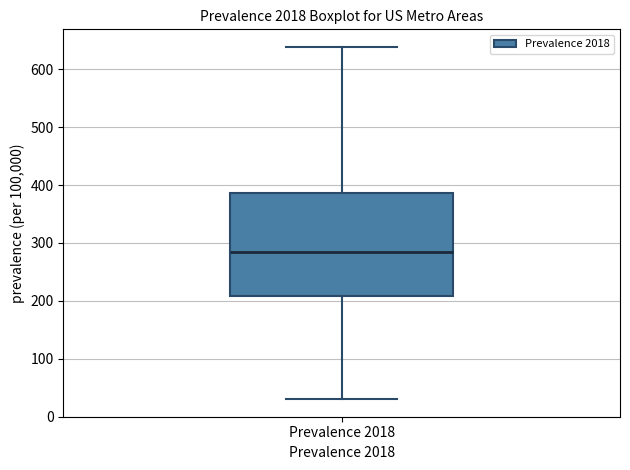

Transcribe this box plot: give where the median line is, the range the box spans, and where the two whiskers end, as read against the y-axis. The values are not printed on the chart, so give them approximately, as read against the axis.

median 280, box 210 to 390, whiskers 30 to 640